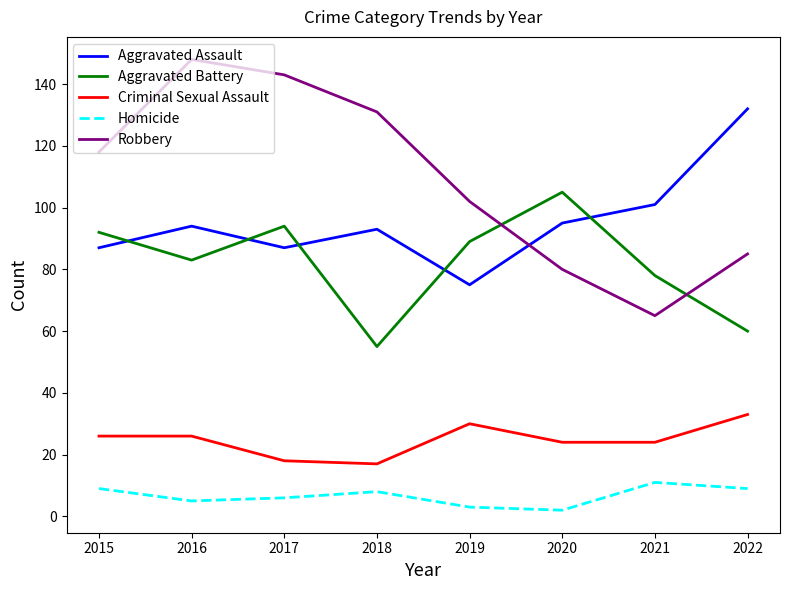

List the labels in order of Aggravated Battery value, largest first.

2020, 2017, 2015, 2019, 2016, 2021, 2022, 2018